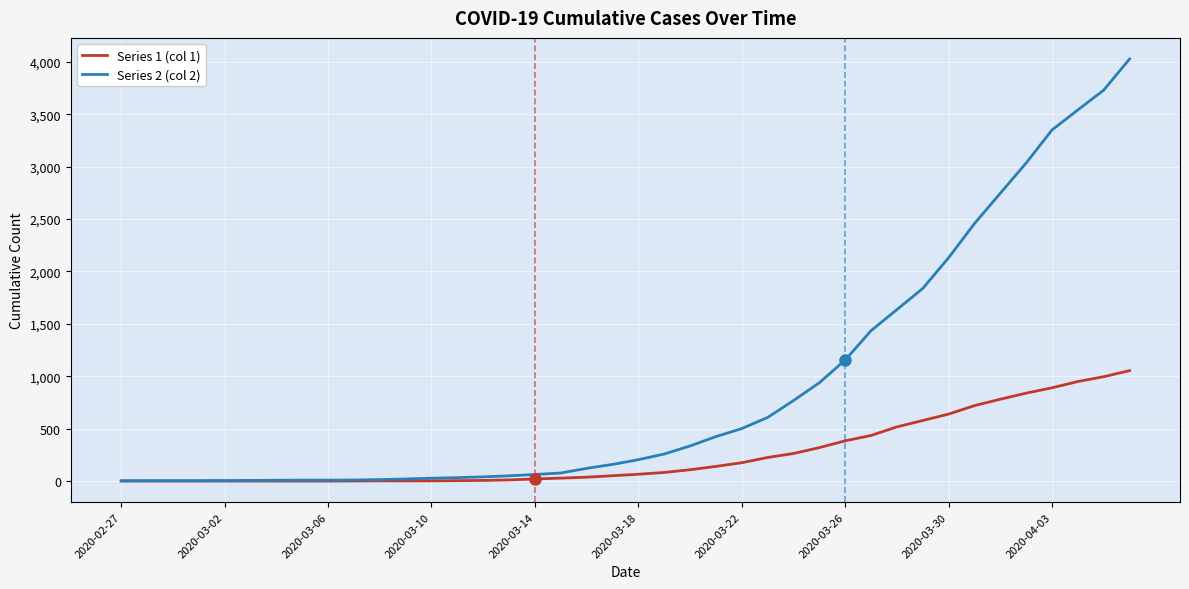

Which series has the largest range (max minus min)?

Series 2 (col 2)